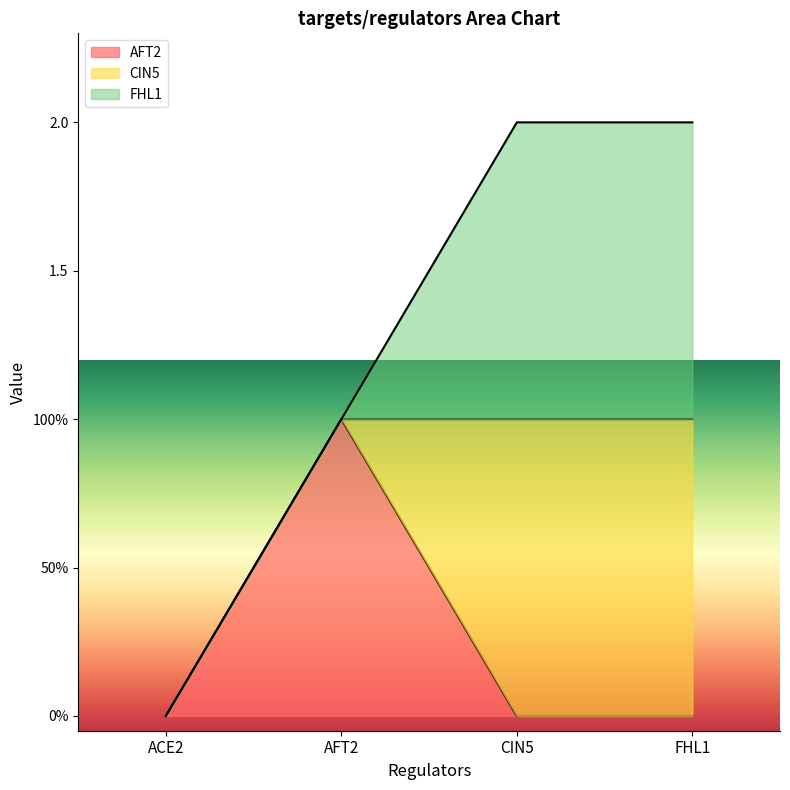

Is it true that FHL1 equals 0 at AFT2?

True